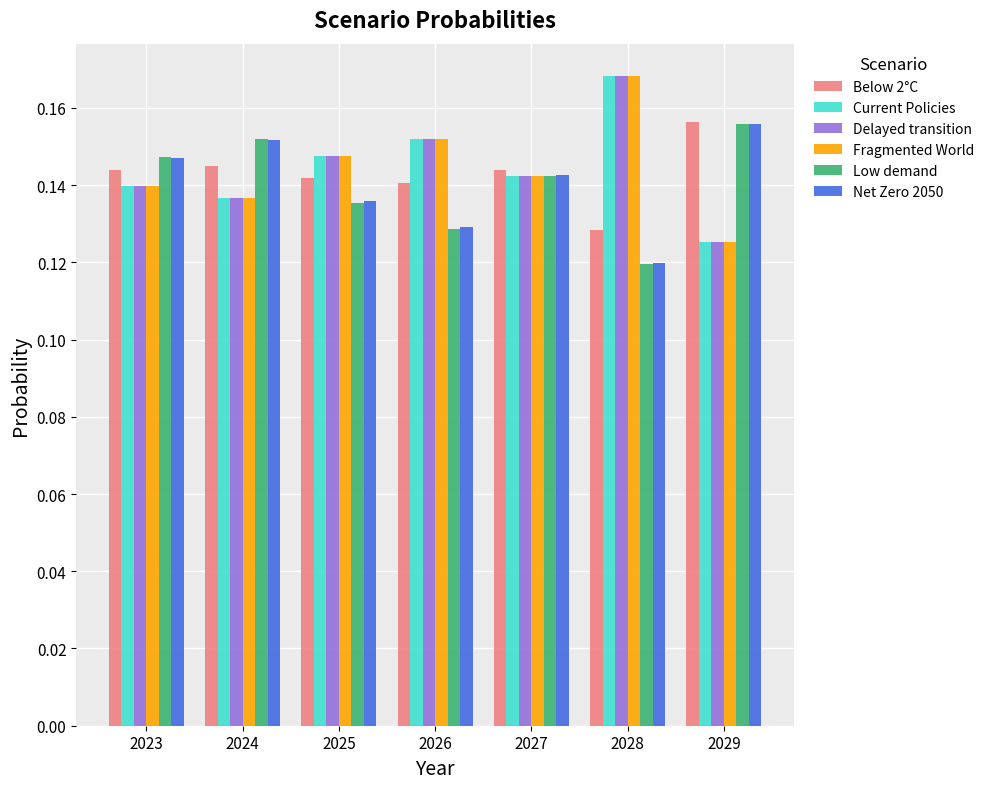

Which category has the lowest value across all series?

2028